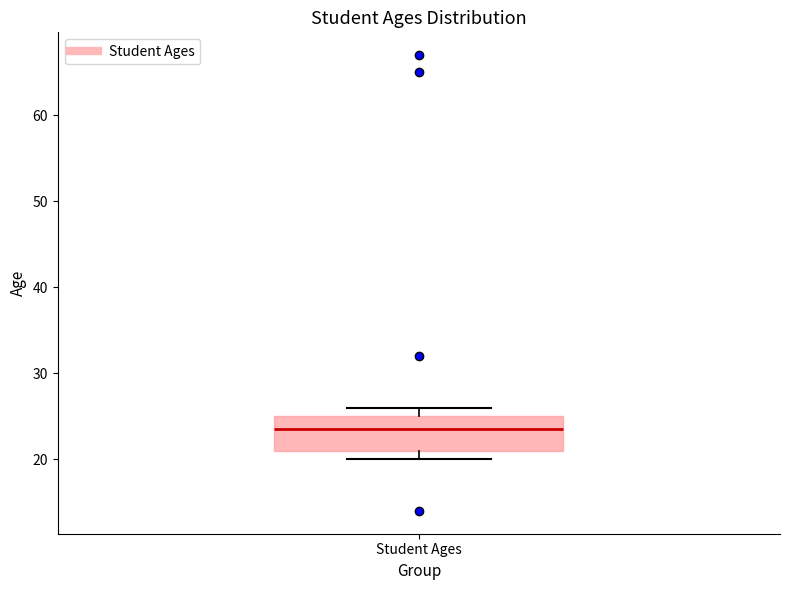

Where is the lower edge of the box for Student Ages on the y-axis? The values are not printed on the chart, so give them approximately, as read against the axis.

21